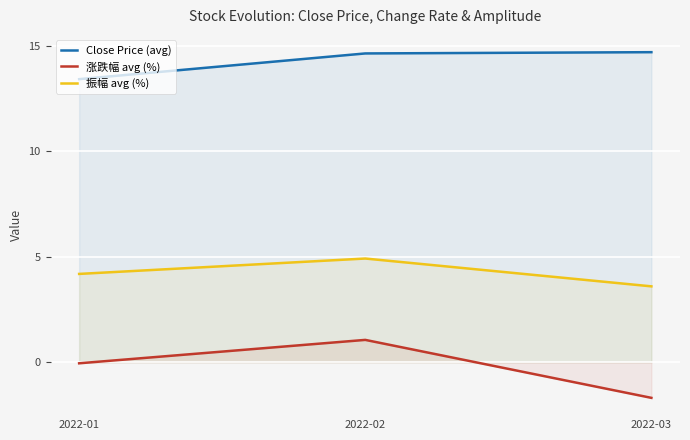

What is the lowest value of the 涨跌幅 avg (%) series?

-1.7